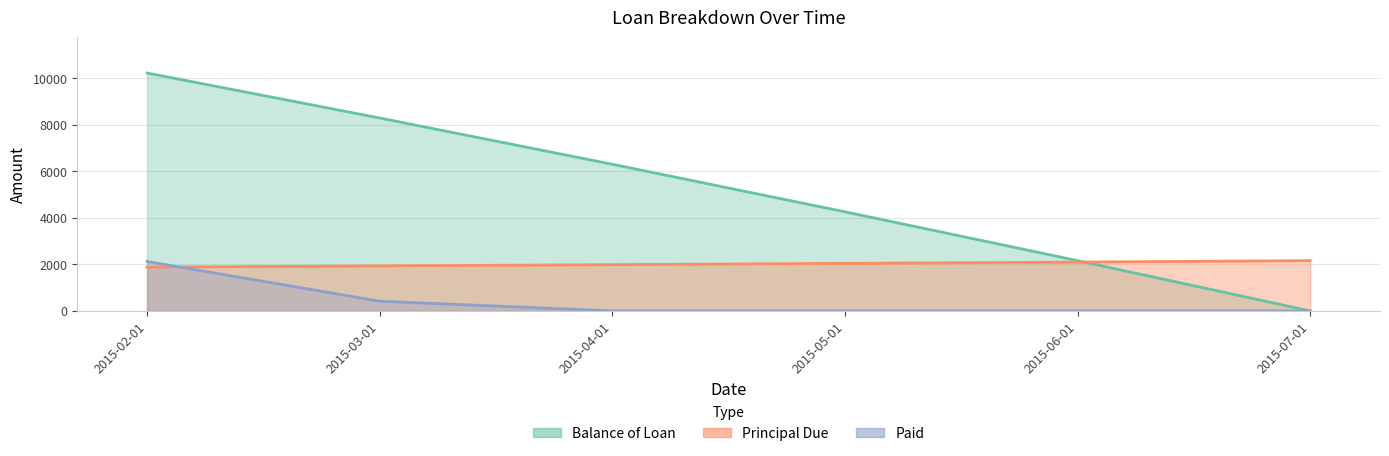

List the labels in order of Paid value, largest first.

2015-02-01, 2015-03-01, 2015-04-01, 2015-05-01, 2015-06-01, 2015-07-01